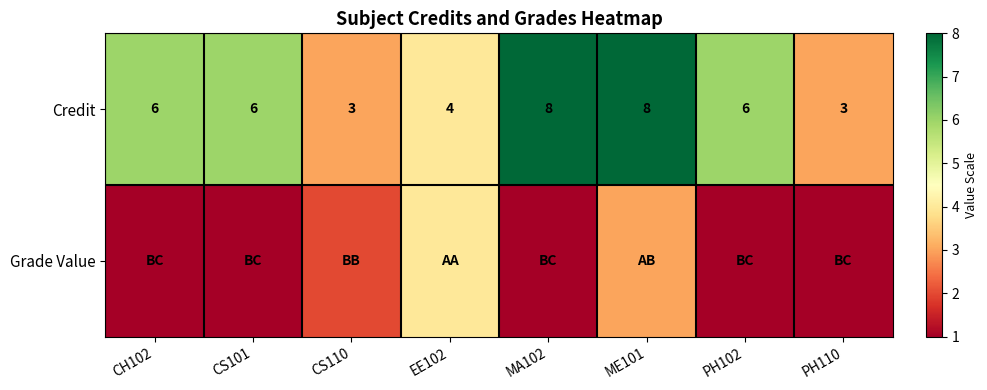

Is it true that Credit equals 1 at CS110?

False